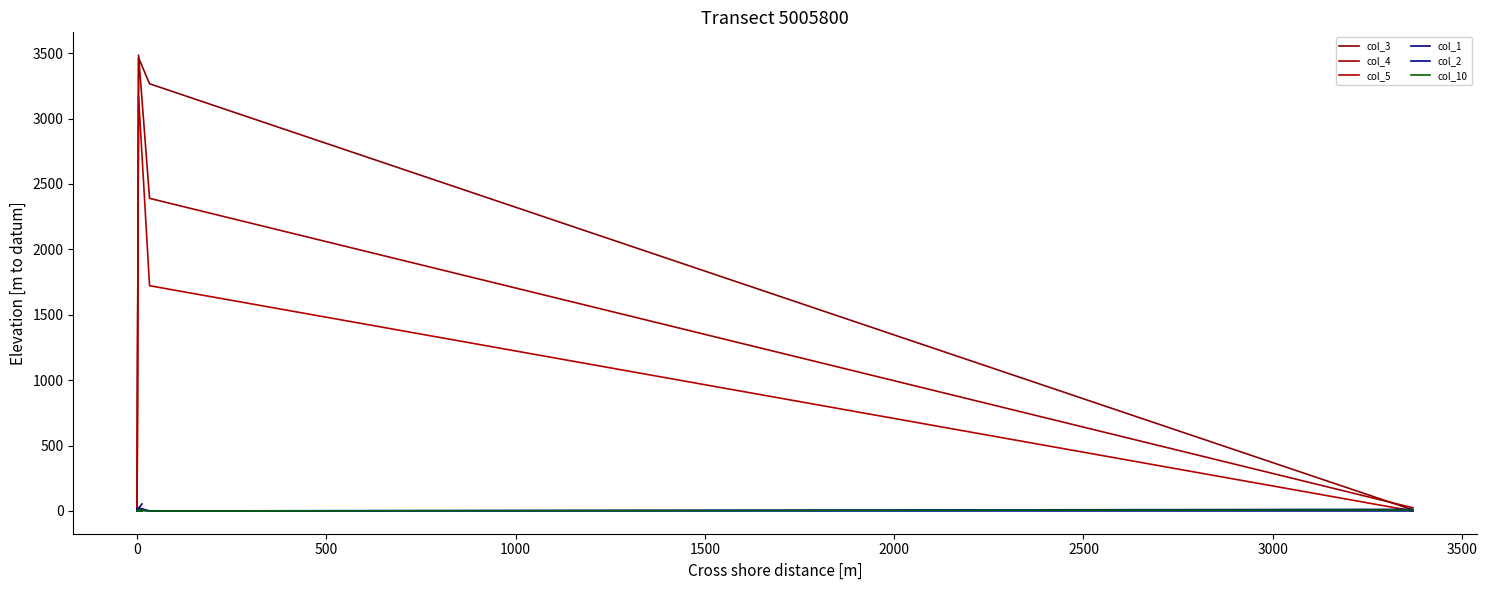

Does the chart display data point markers on the line(s)?

No